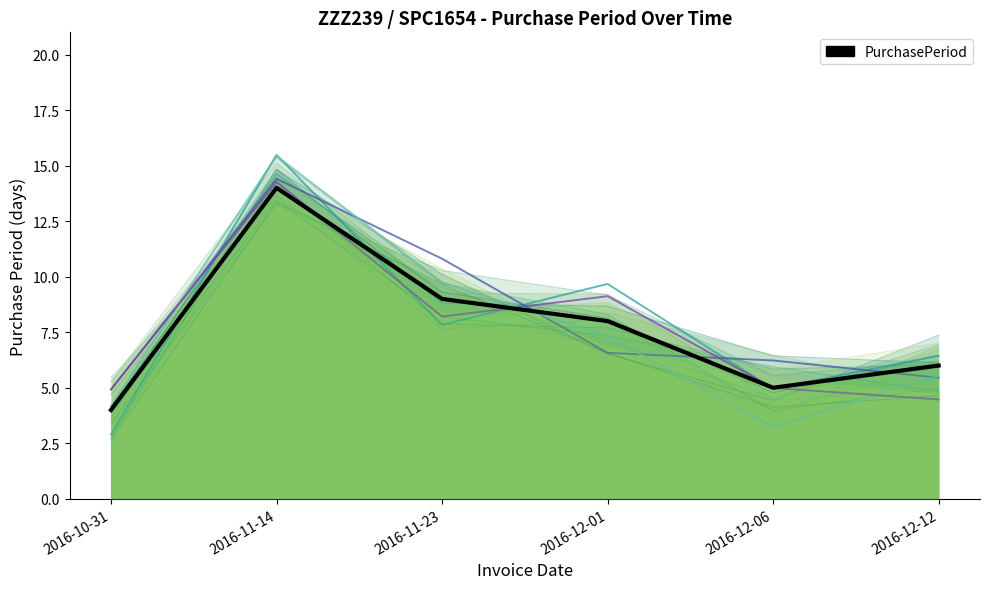

The chart shows a value of 8 at 2016-12-01. True or false?

True